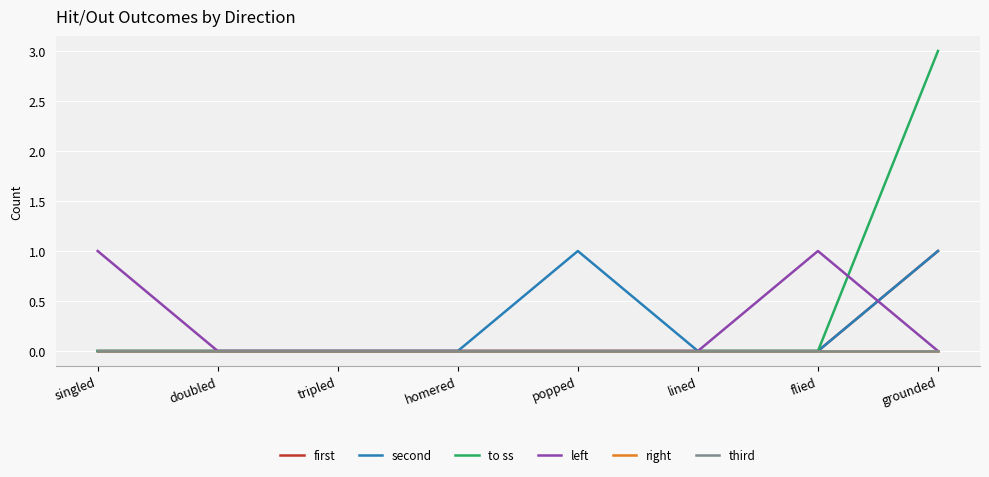

What is the label of the 3rd point from the left?

tripled